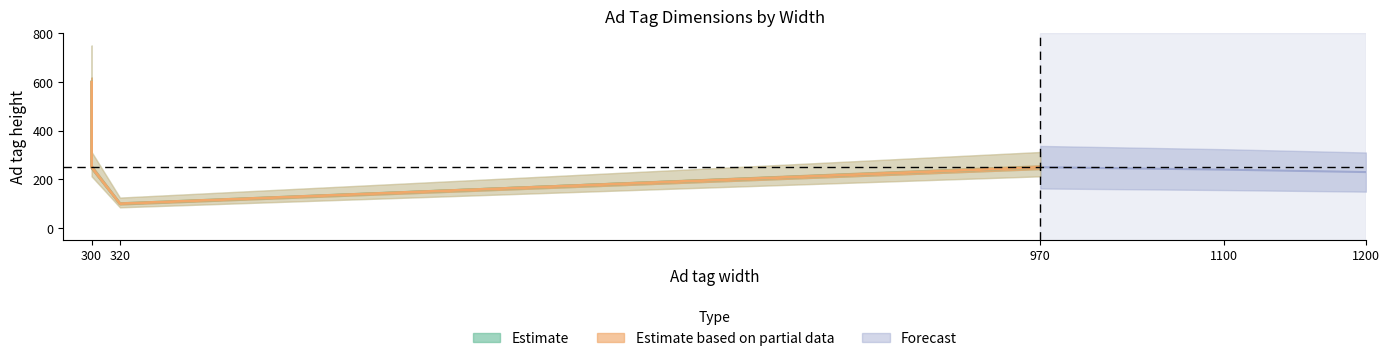

Between 300 and 970, which is larger?

300